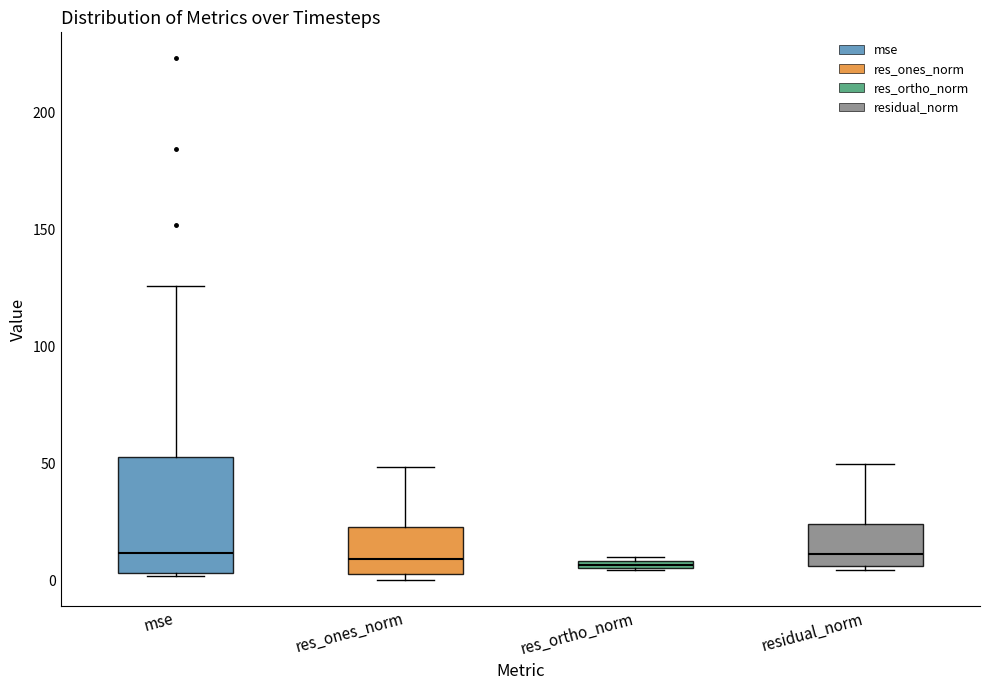

Where does the median line of the box for res_ones_norm sit on the y-axis? The values are not printed on the chart, so give them approximately, as read against the axis.

10